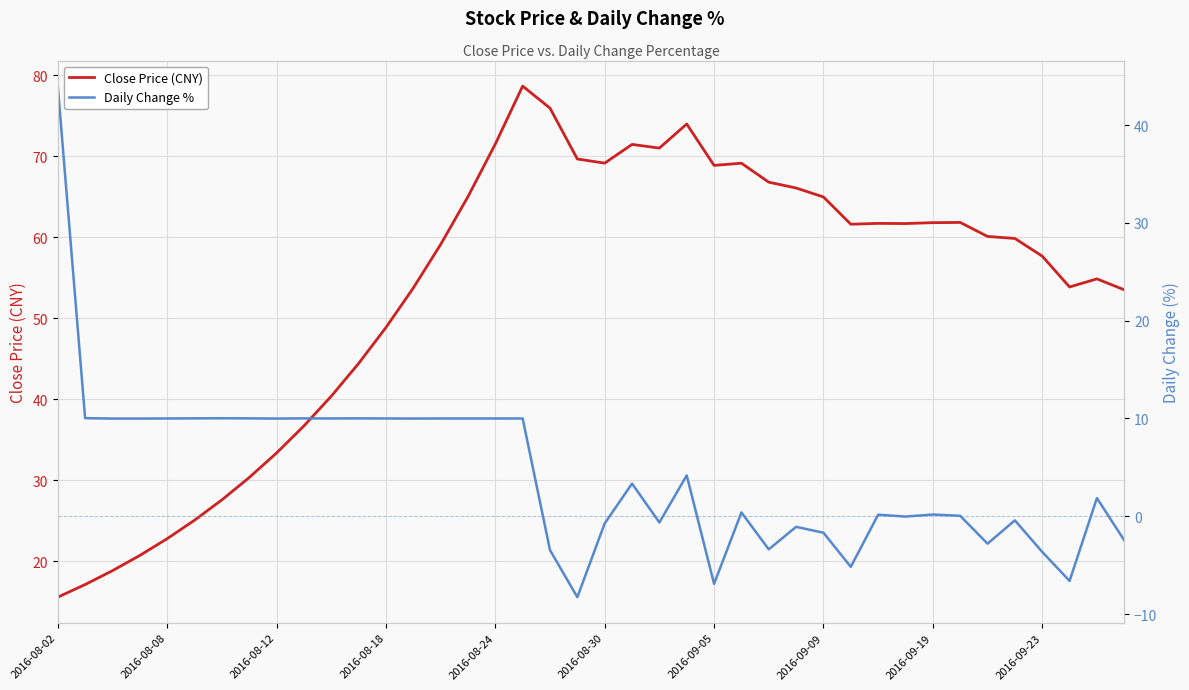

Where is Close Price (CNY) nearest to the value 47?

2016-08-18